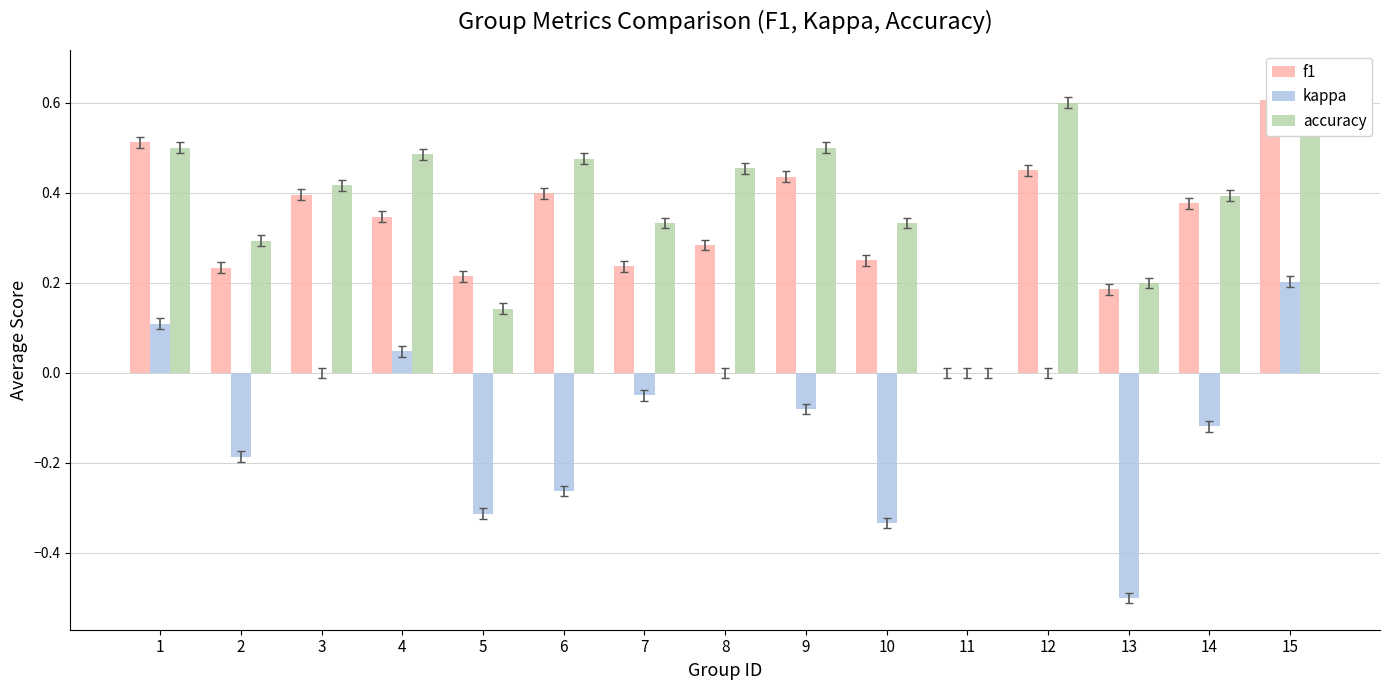

What is the difference between the highest and lowest values at 14?

0.5